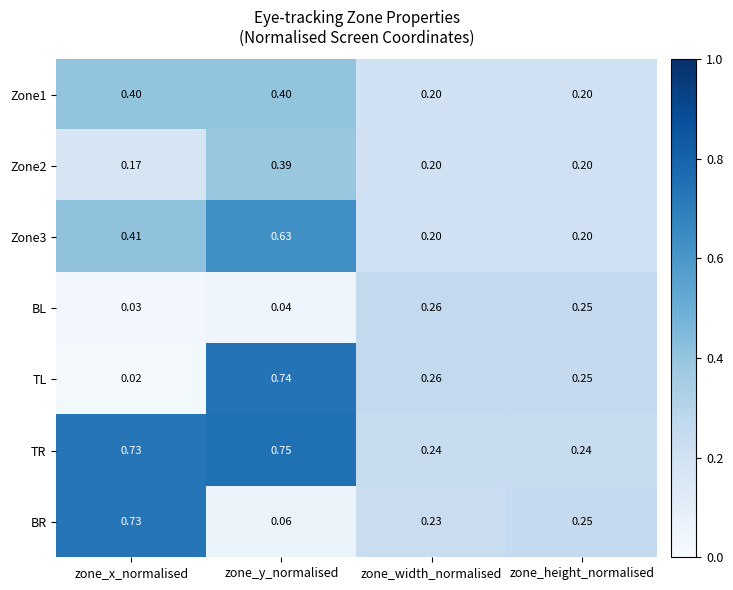

List the series in order of their peak value, highest first.

TR, TL, BR, Zone3, Zone1, Zone2, BL